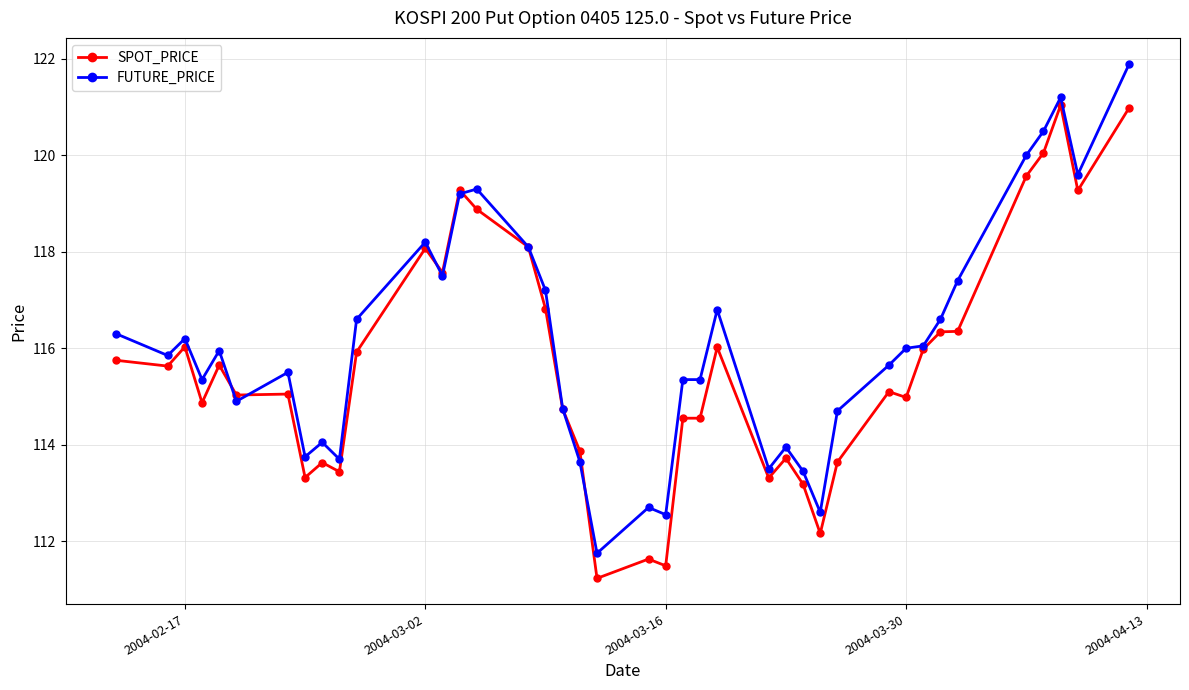

Rank the series by their maximum value, from highest to lowest.

FUTURE_PRICE, SPOT_PRICE